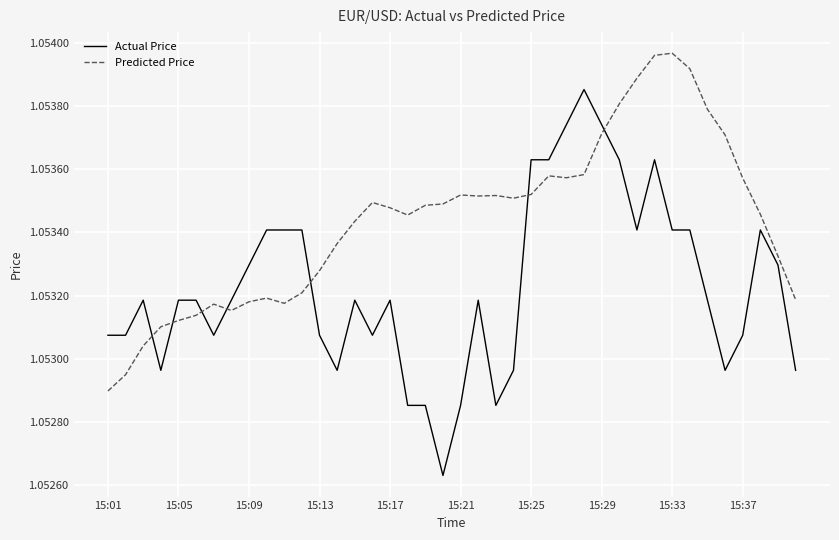

Which series has the largest total across all categories?

Predicted Price